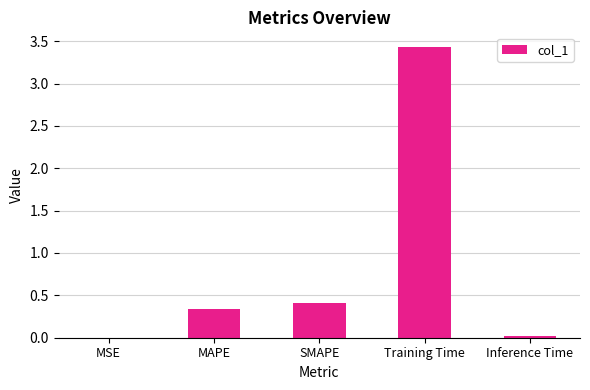

Is it true that the value at Training Time is 3.4?

True